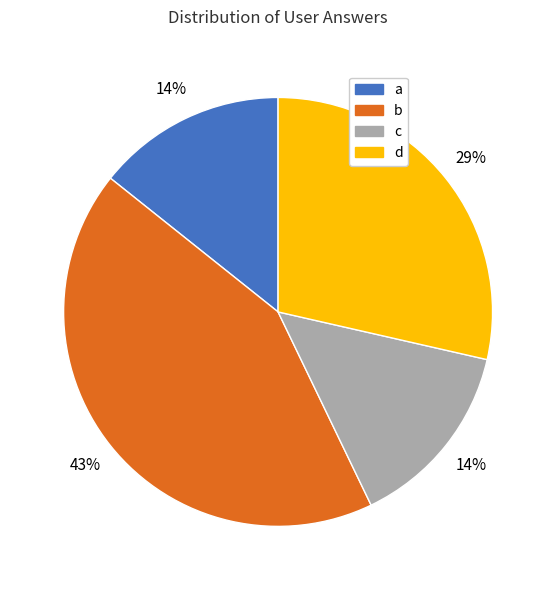

To the nearest percent, what is the difference between the largest and smallest slice percentages?

29%